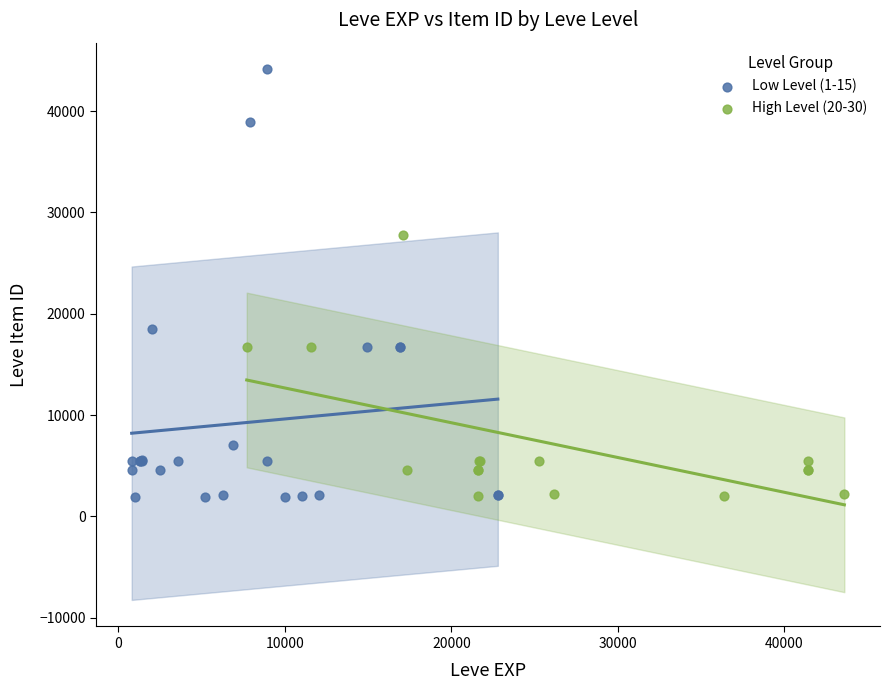

What are all the series names shown in the legend?

Low Level (1-15), High Level (20-30)